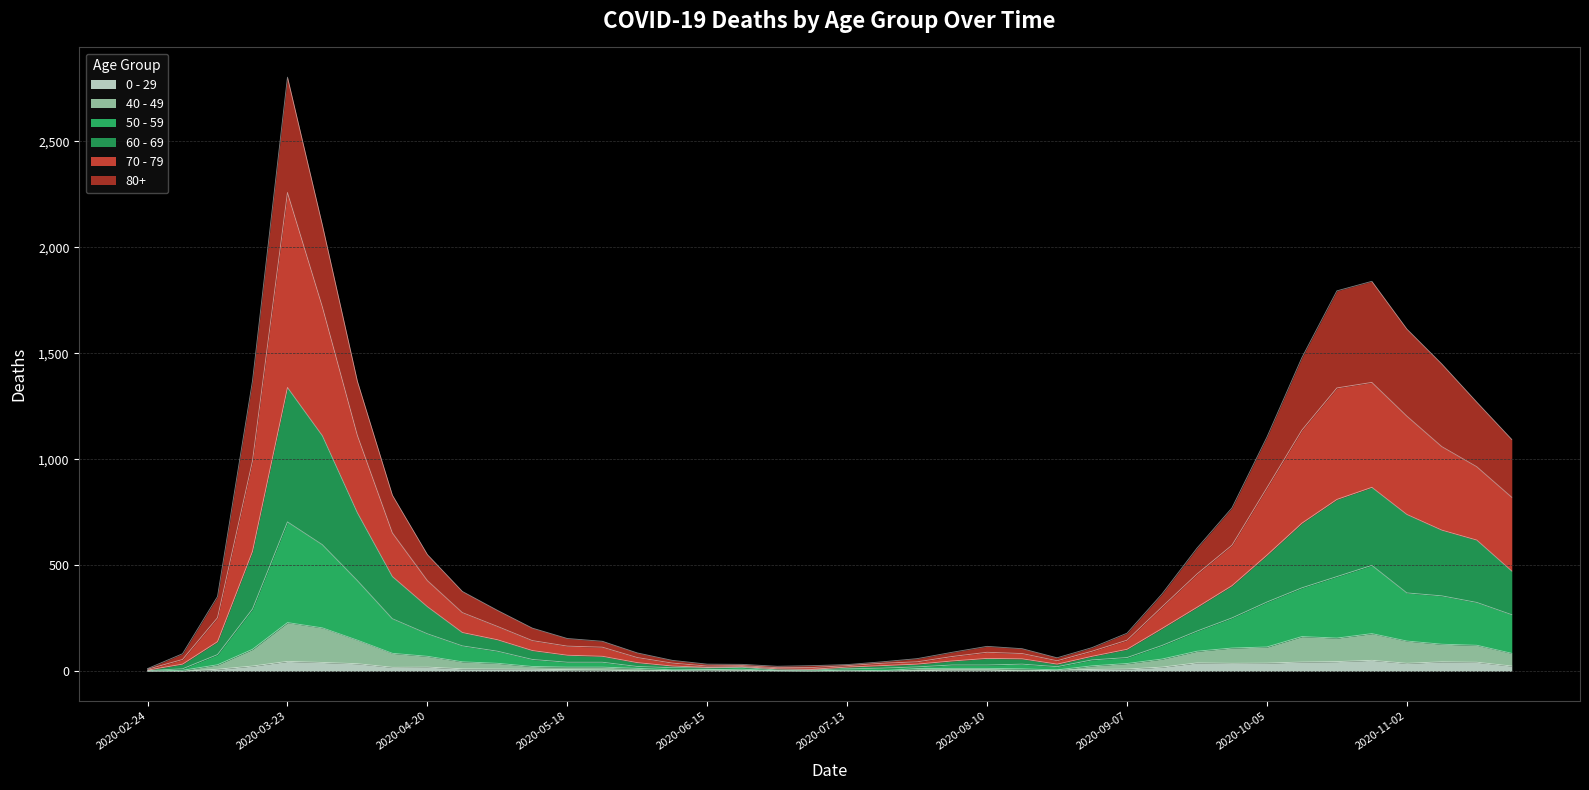

Reading left to right, transcribe all the data shown in this chart.

80+: 13	83	353	1370	2803	2104	1368	831	551	377	288	204	155	142	87	52	34	33	24	27	32	45	60	90	118	107	64	112	180	365	581	771	1105	1480	1795	1840	1615	1450	1270	1094
70 - 79: 10	56	253	993	2259	1719	1113	653	428	277	212	145	119	114	65	39	25	27	17	18	27	38	45	70	90	84	50	95	147	304	459	595	866	1138	1337	1363	1204	1060	965	821
60 - 69: 6	34	140	566	1339	1111	748	447	305	183	149	98	76	71	41	25	19	22	12	10	20	27	34	49	61	59	34	71	104	202	302	404	548	699	811	868	740	666	619	473
50 - 59: 4	12	79	294	705	597	428	248	177	120	95	56	43	43	23	17	16	19	6	7	12	15	21	30	30	34	22	54	65	122	190	252	327	394	447	500	370	356	325	267
40 - 49: 1	5	31	104	230	205	147	85	71	45	38	23	20	20	14	7	8	10	3	2	6	3	13	14	14	12	7	26	37	58	95	110	115	164	157	178	143	128	123	85
0 - 29: 1	0	10	25	47	42	36	19	20	12	11	10	8	6	2	4	6	5	2	1	2	1	3	6	6	2	5	9	11	20	40	38	39	44	46	52	38	45	43	25